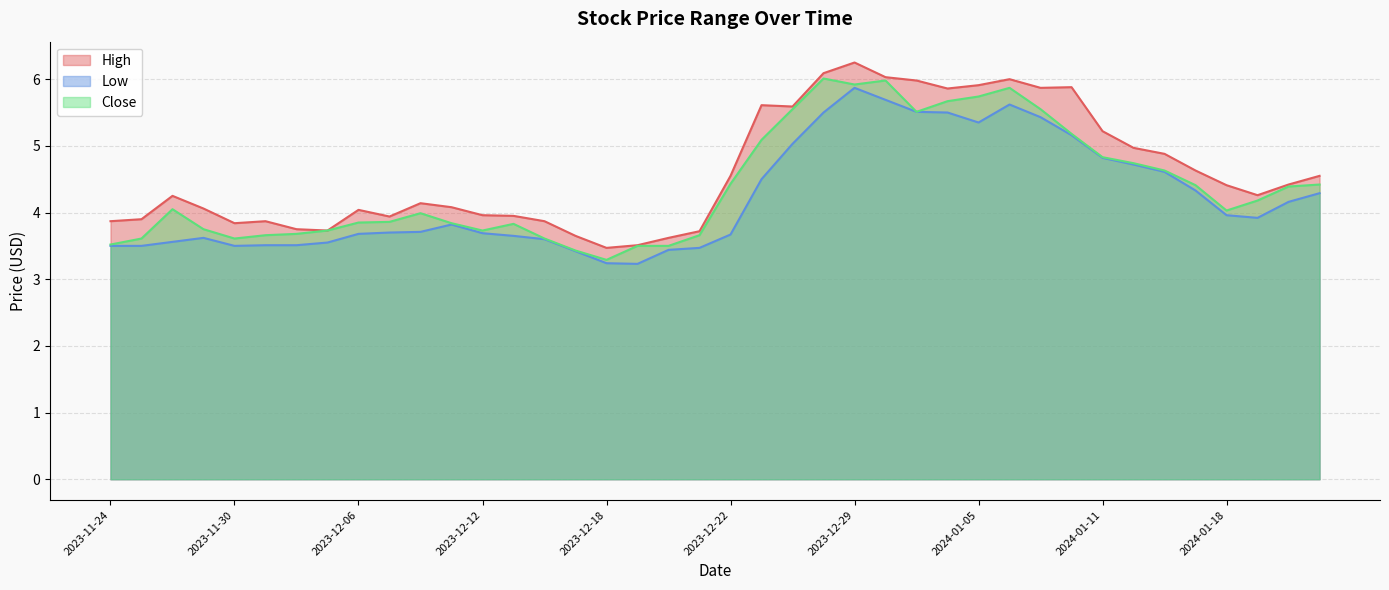

Rank the series by their average value, from lowest to highest.

Low, Close, High